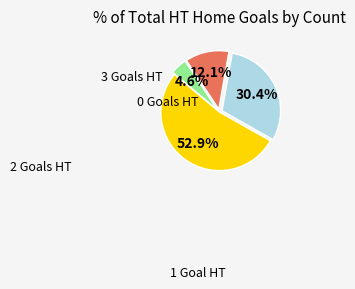

Is there any slice that represents more than half of the pie?

Yes